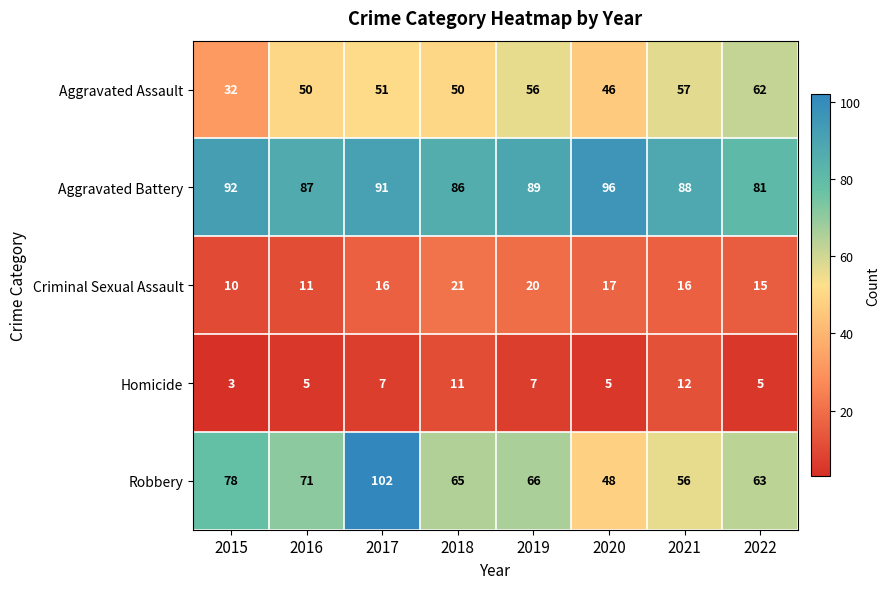

List the series in order of their peak value, lowest first.

Homicide, Criminal Sexual Assault, Aggravated Assault, Aggravated Battery, Robbery